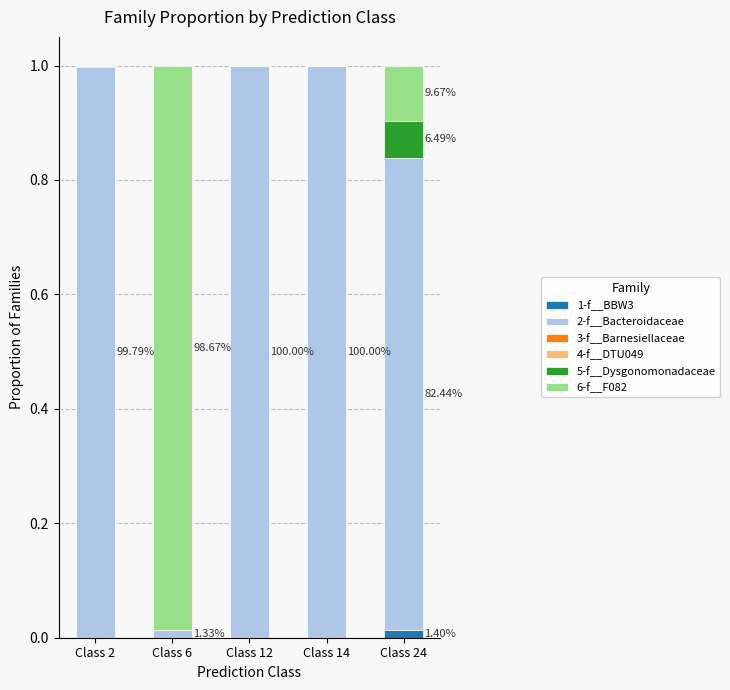

Rank the series at Class 6 from highest to lowest value.

6-f__F082, 2-f__Bacteroidaceae, 5-f__Dysgonomonadaceae, 4-f__DTU049, 1-f__BBW3, 3-f__Barnesiellaceae